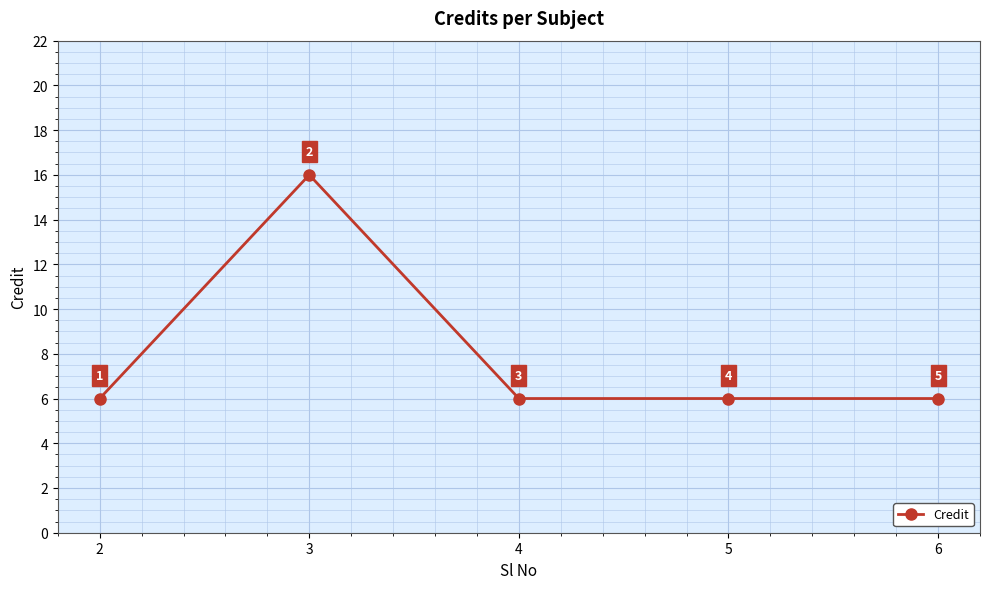

True or false: the data shows 6 at 4.

True